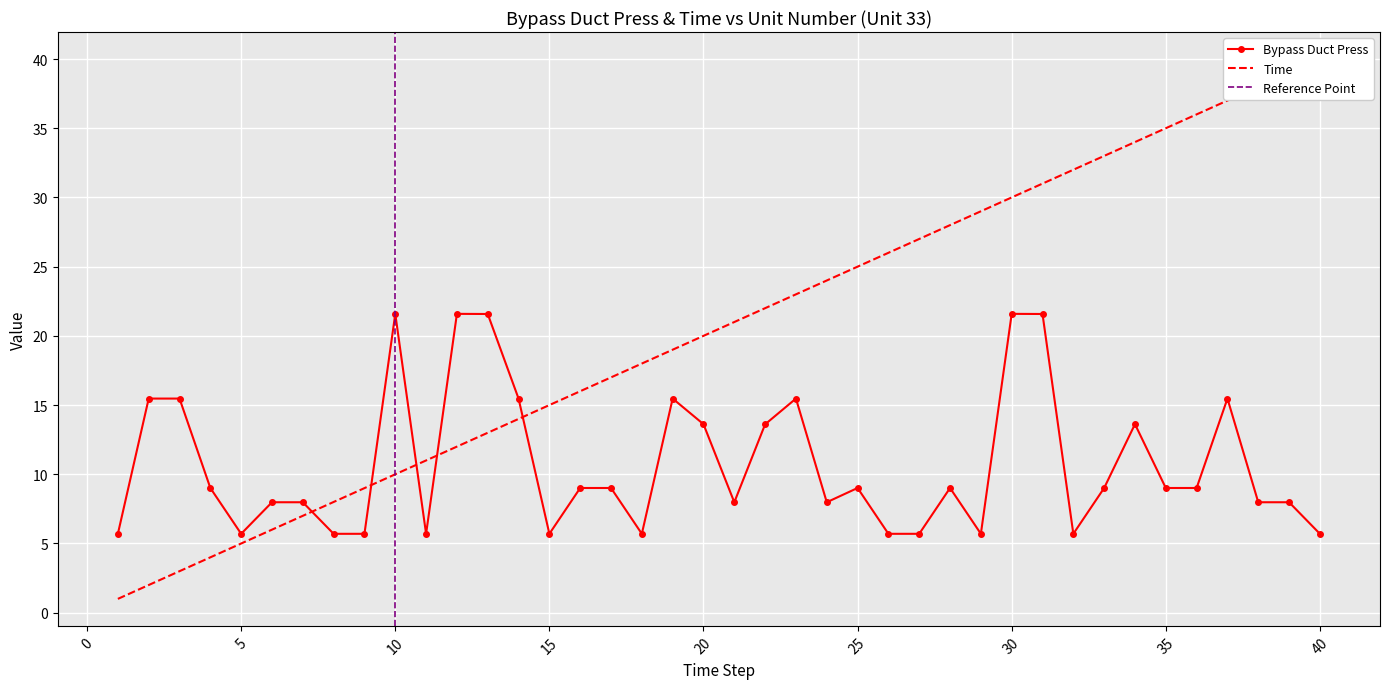

At which category does Bypass Duct Press reach its first local peak?

10